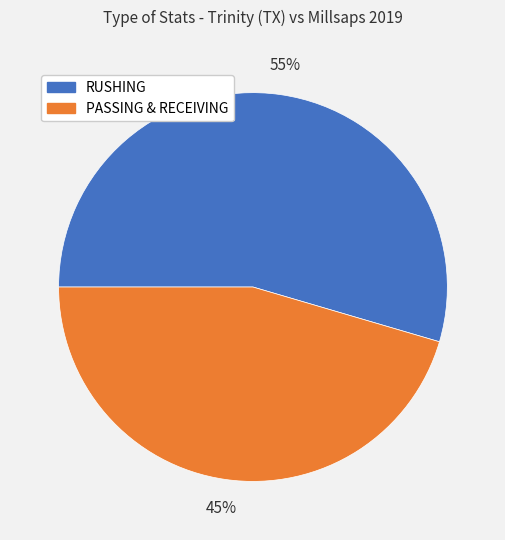

Count the number of slices in the pie.

2